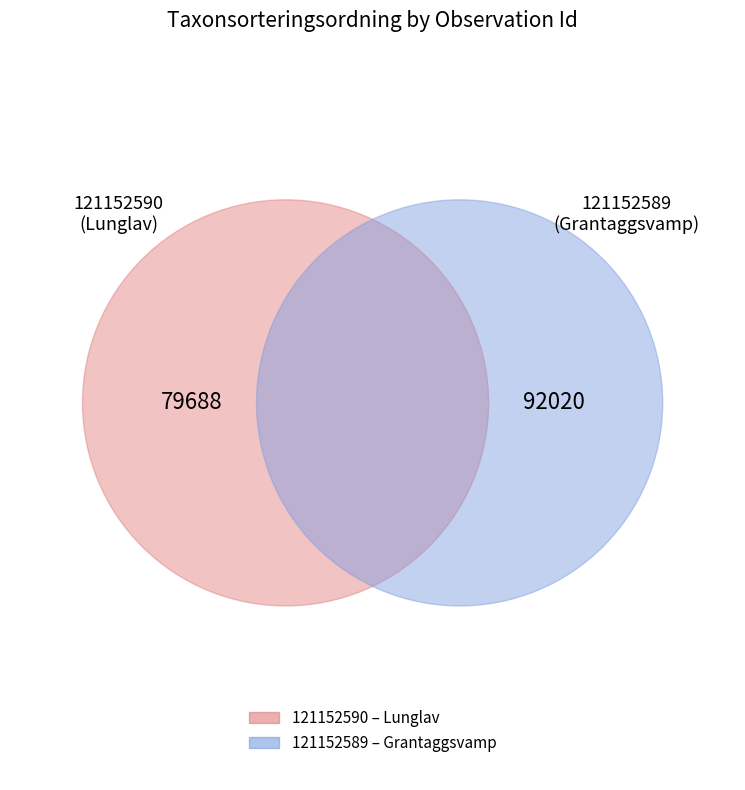

Is the sum of 121152589 and 121152590 greater than half?

Yes